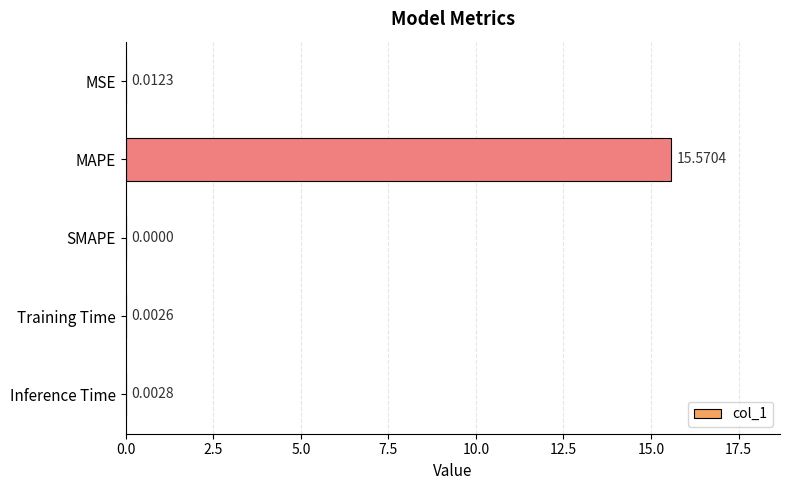

Which has a higher value, SMAPE or MSE?

MSE